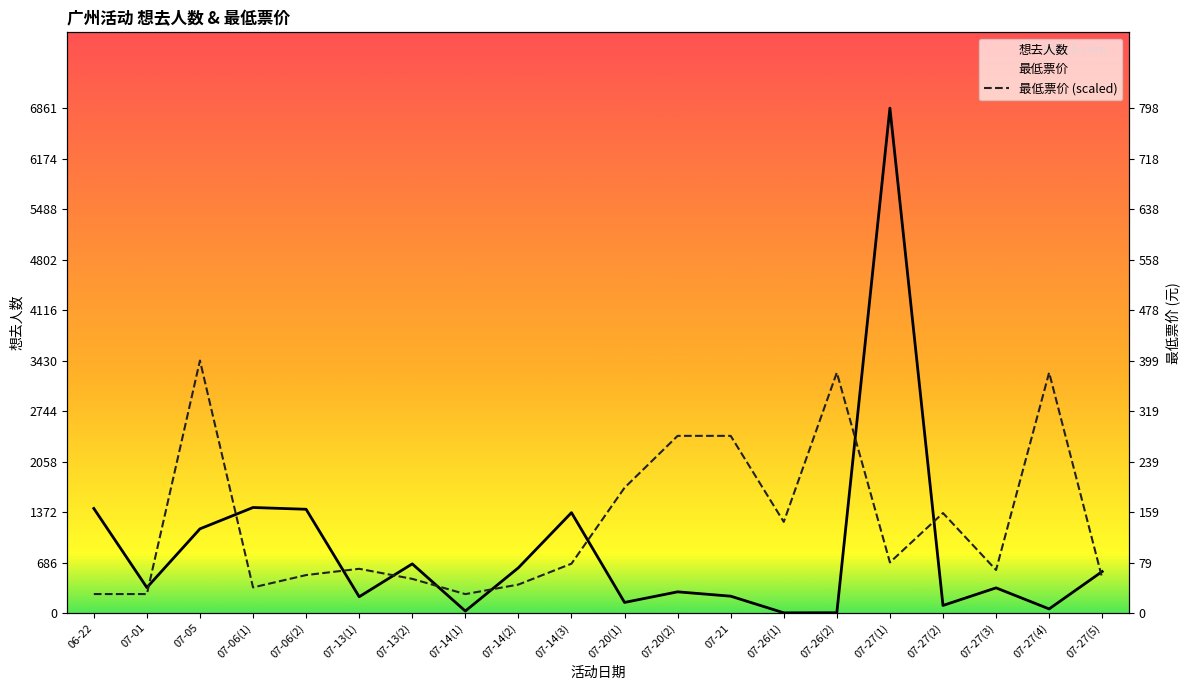

At which category does 想去人数 reach its first local valley?

07-01